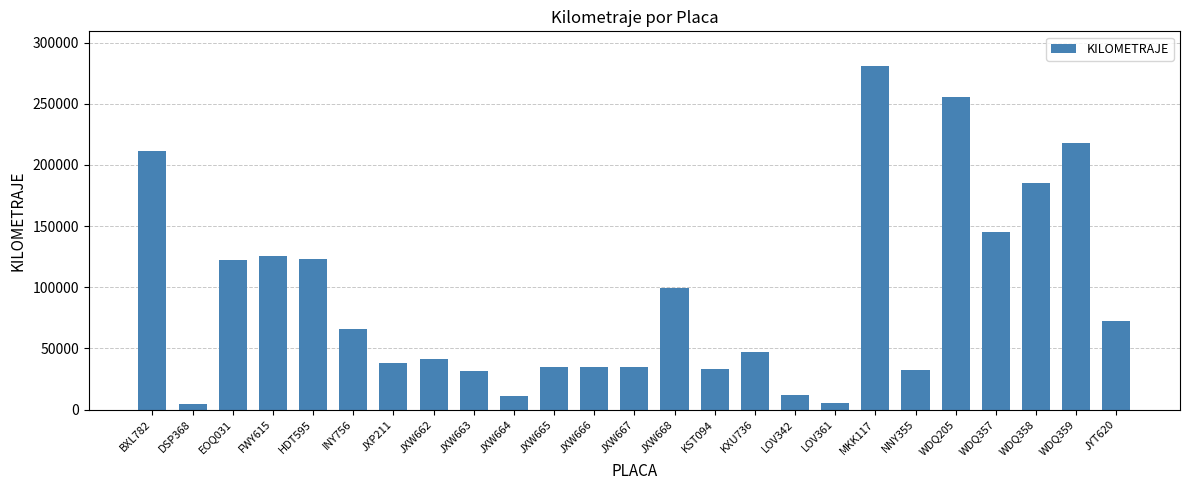

What is the label of the 25th bar from the left?

JYT620